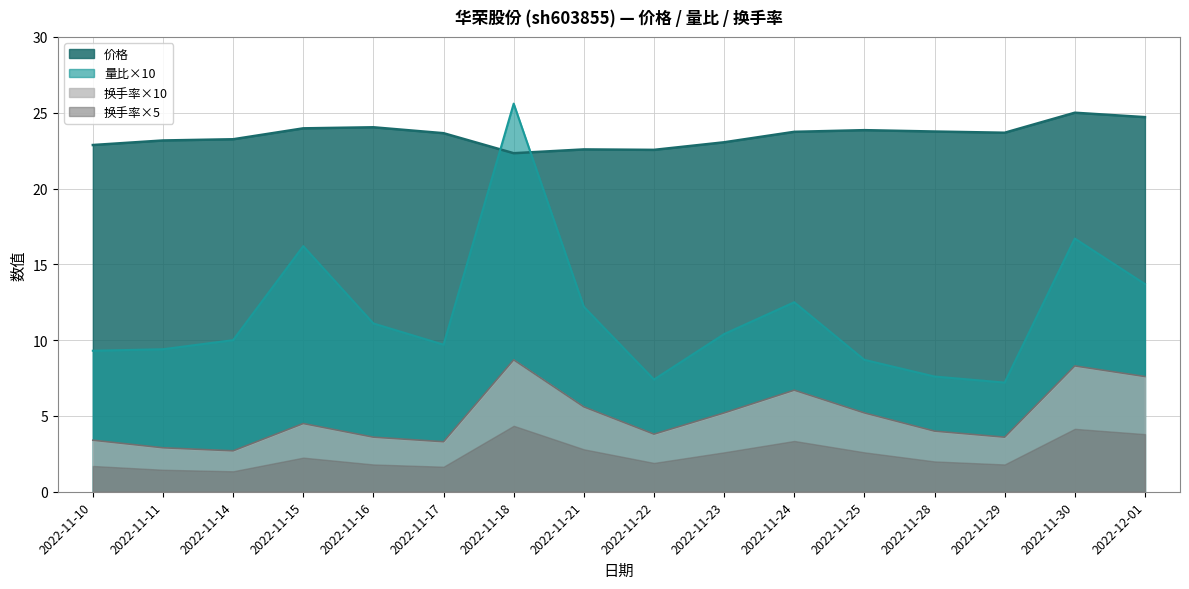

Does the chart display data point markers on the line(s)?

No